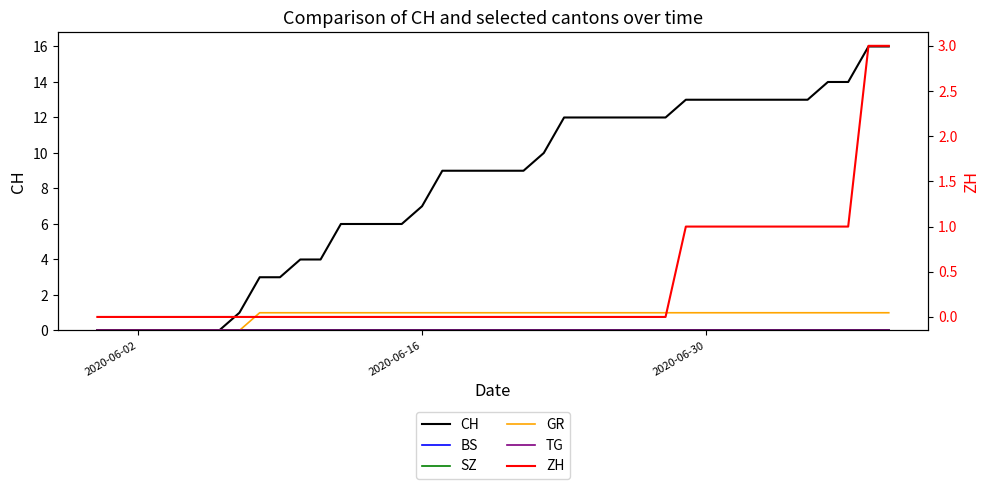

How many distinct data groups are displayed?

6